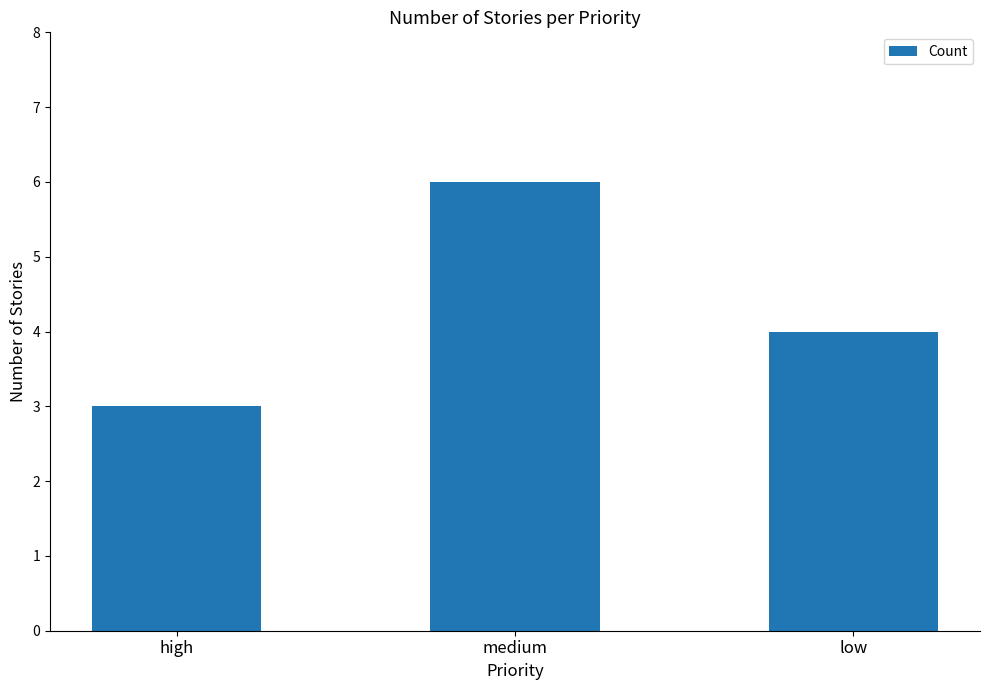

Which has a higher value, medium or low?

medium